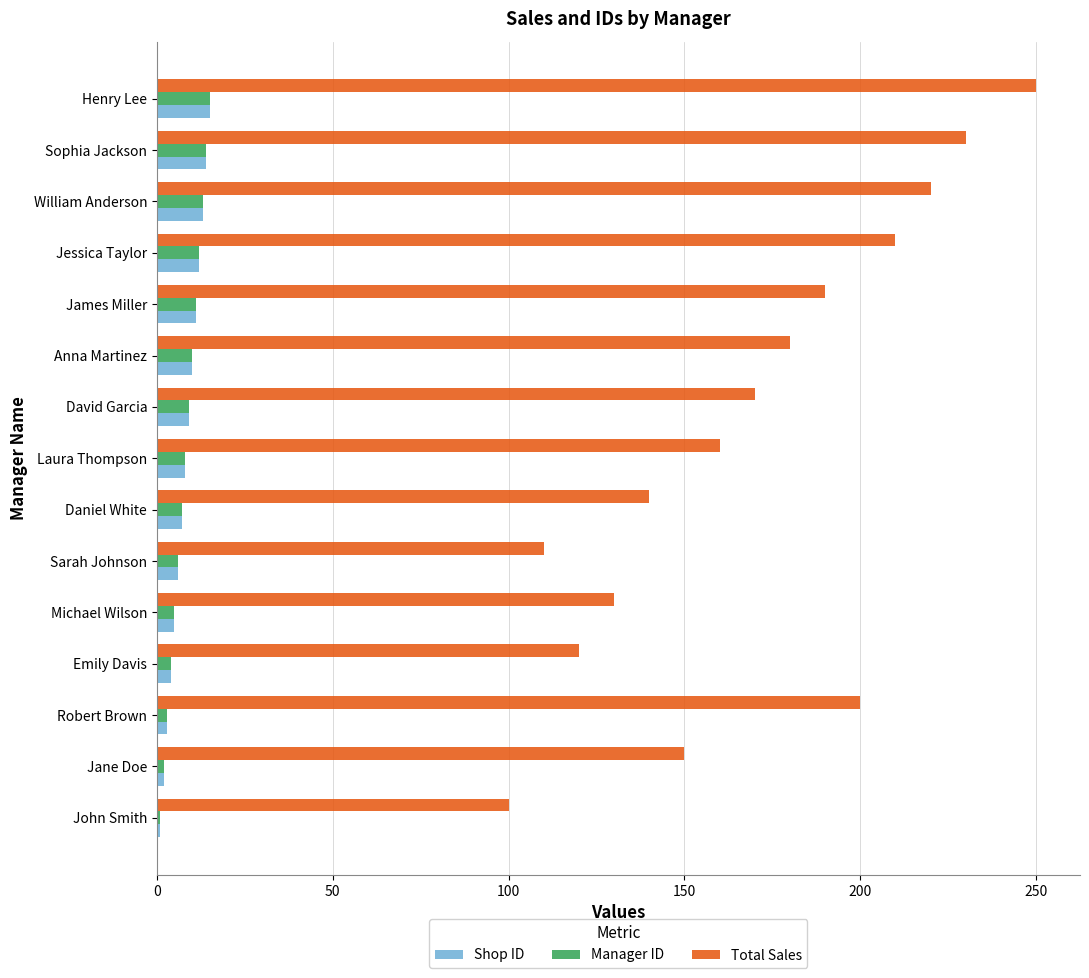

At how many categories does at least one series exceed 226?

2